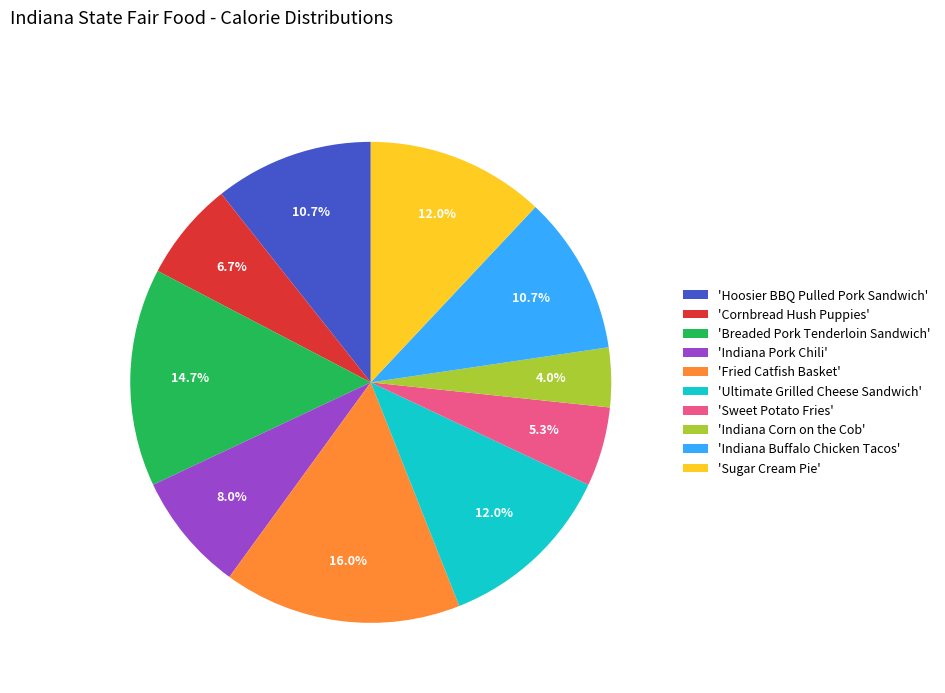

What is the largest slice in the pie chart?

'Fried Catfish Basket'